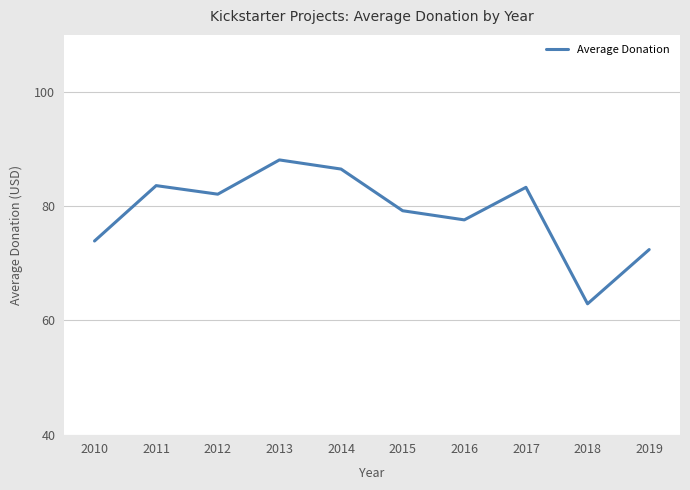

What is the approximate value at 2018?

62.9